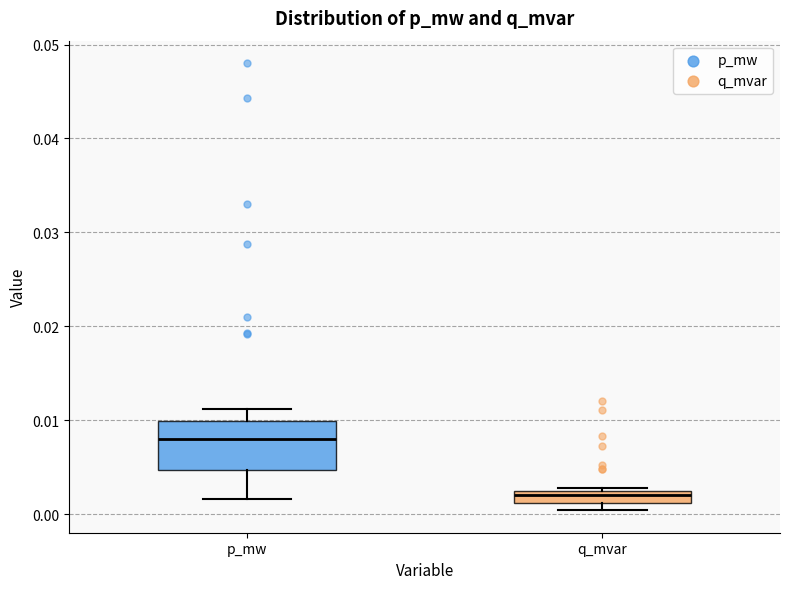

Where is the upper edge of the box for q_mvar on the y-axis? The values are not printed on the chart, so give them approximately, as read against the axis.

0.002